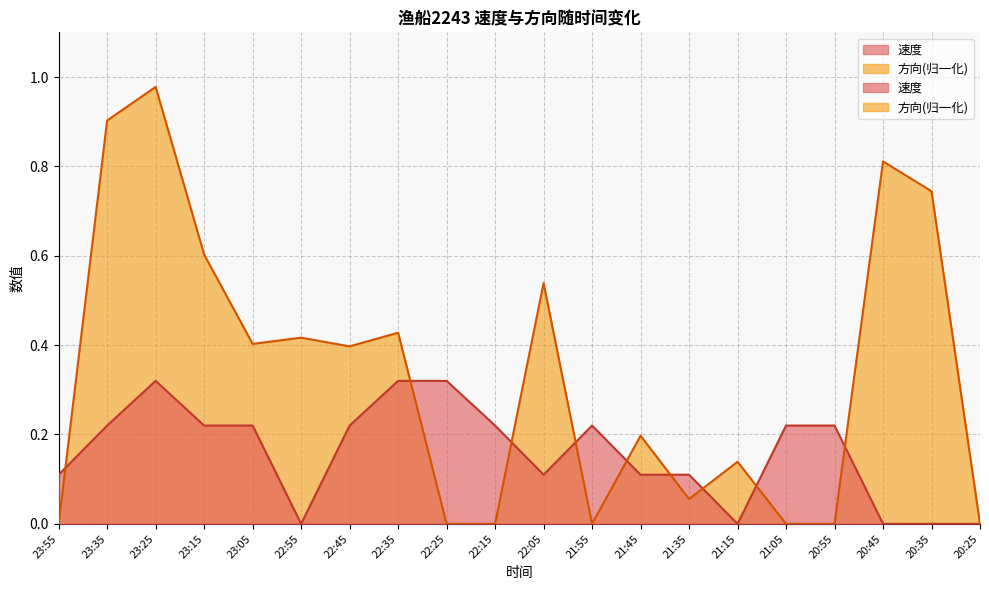

What value does the 速度 series have at 21:45?

0.1